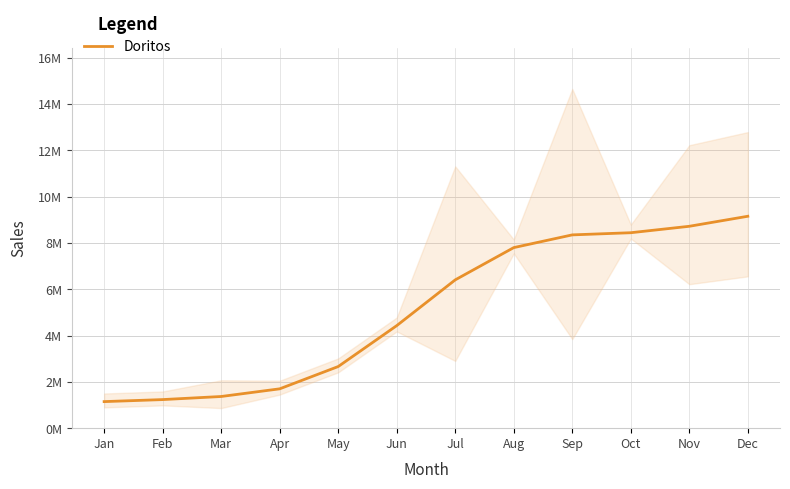

Does the chart have visible grid lines?

Yes